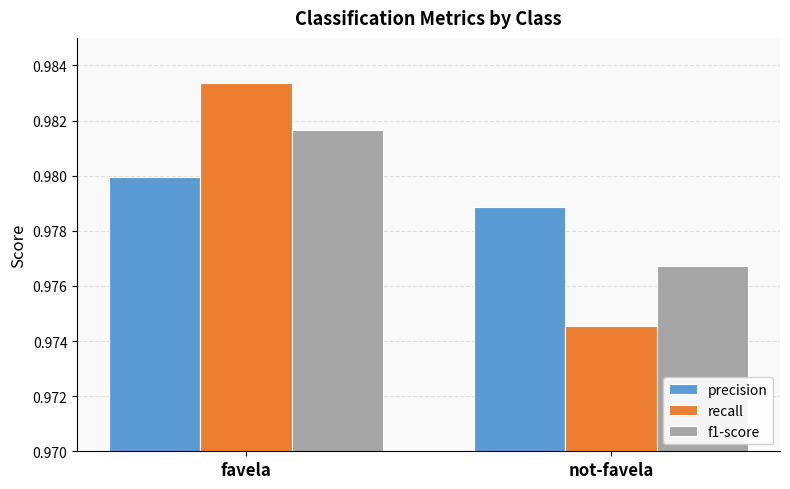

Which category has the lowest value across all series?

not-favela